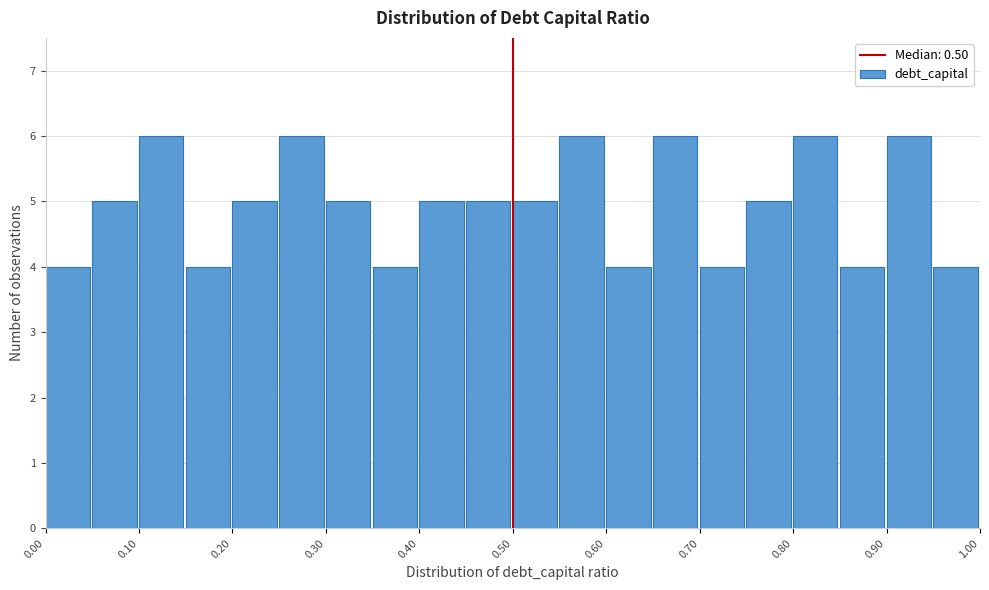

Reading left to right, transcribe this chart: for each bar, give the range it covers on the x-axis and its height. The values are not printed on the chart, so give them approximately, as read against the axis.

0.00 to 0.05: 4
0.05 to 0.10: 5
0.10 to 0.15: 6
0.15 to 0.20: 4
0.20 to 0.25: 5
0.25 to 0.30: 6
0.30 to 0.35: 5
0.35 to 0.40: 4
0.40 to 0.45: 5
0.45 to 0.50: 5
0.50 to 0.55: 5
0.55 to 0.60: 6
0.60 to 0.65: 4
0.65 to 0.70: 6
0.70 to 0.75: 4
0.75 to 0.80: 5
0.80 to 0.85: 6
0.85 to 0.90: 4
0.90 to 0.95: 6
0.95 to 1.00: 4